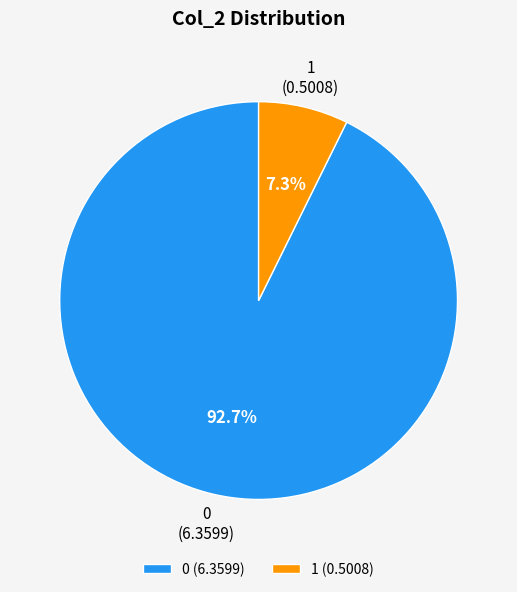

Does 0 account for over 50% of the chart?

Yes